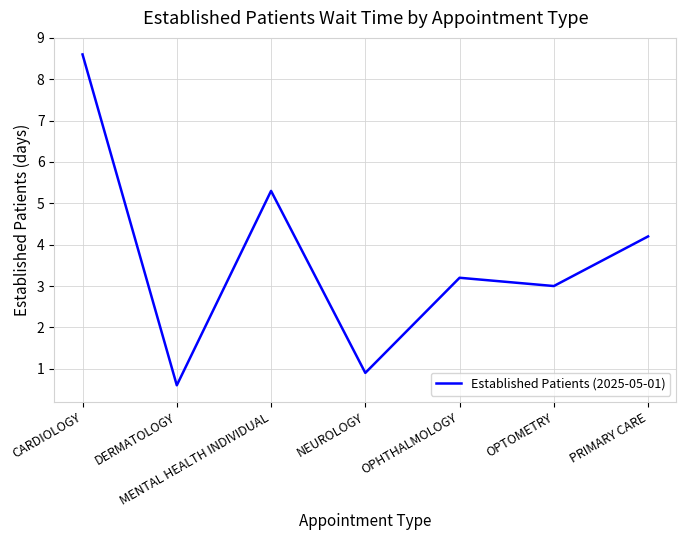

Which label corresponds to the smallest value in the chart?

DERMATOLOGY